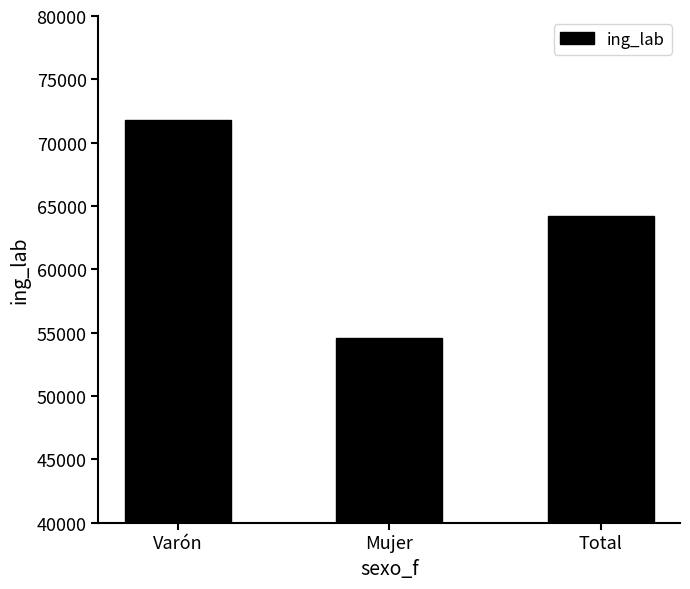

The value at Total is 64191. True or false?

True